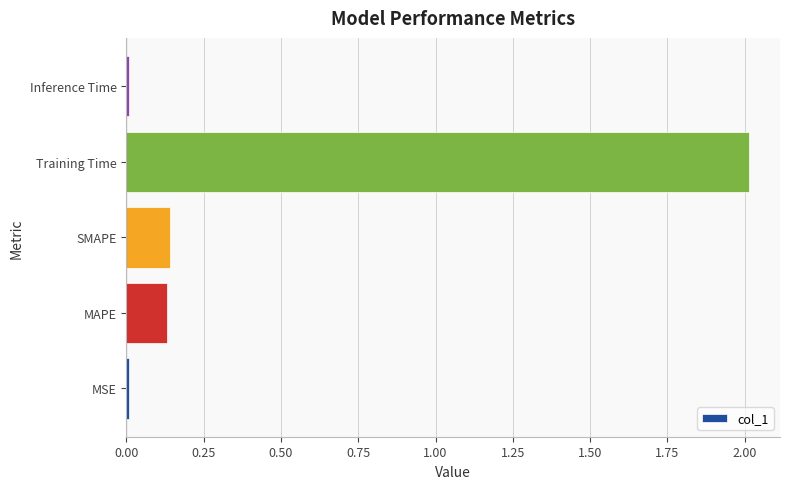

Which has a higher value, Inference Time or MAPE?

MAPE